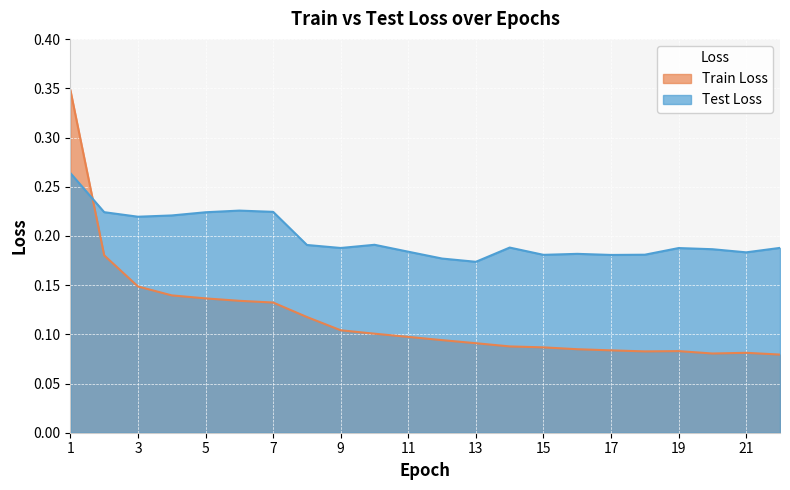

What is the difference between the maximum and minimum values in the Train Loss series?

0.3